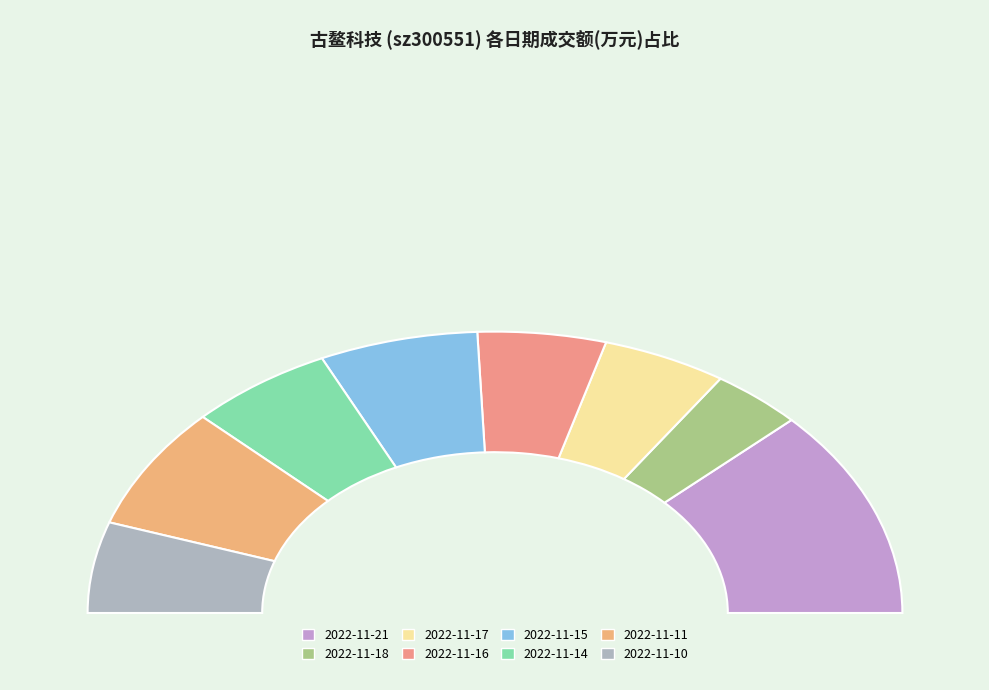

Does 2022-11-21 account for over 50% of the chart?

No